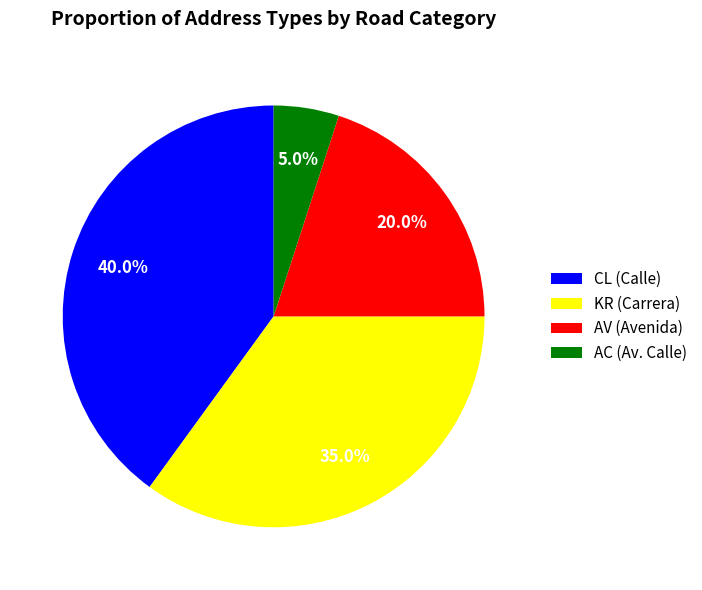

Does any single category account for the majority?

No